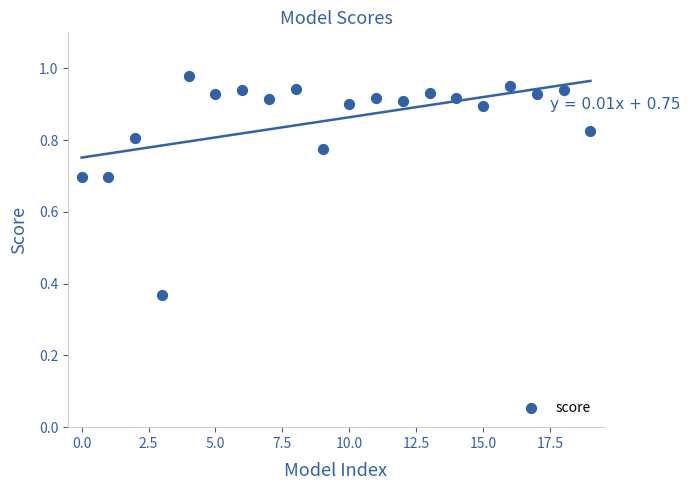

What is the range of Y values (max minus min)?

0.6